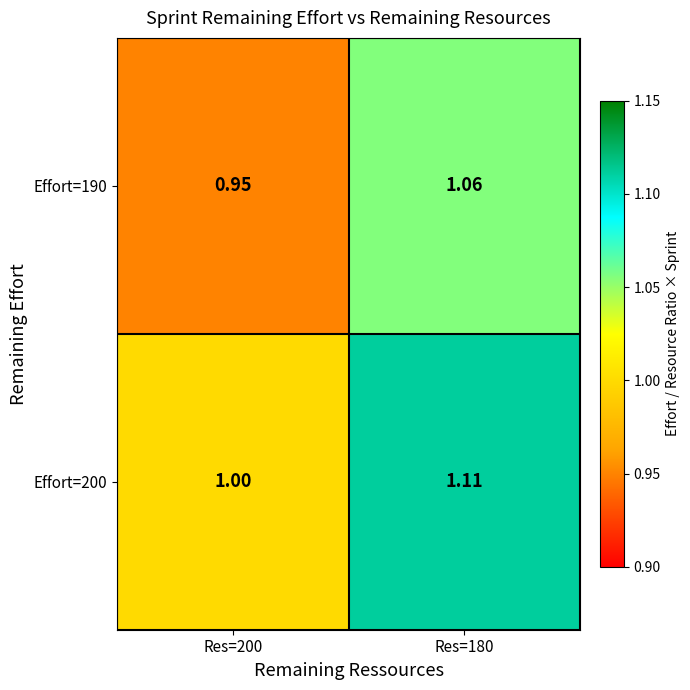

What is the total value across all series at Res=180?

2.2